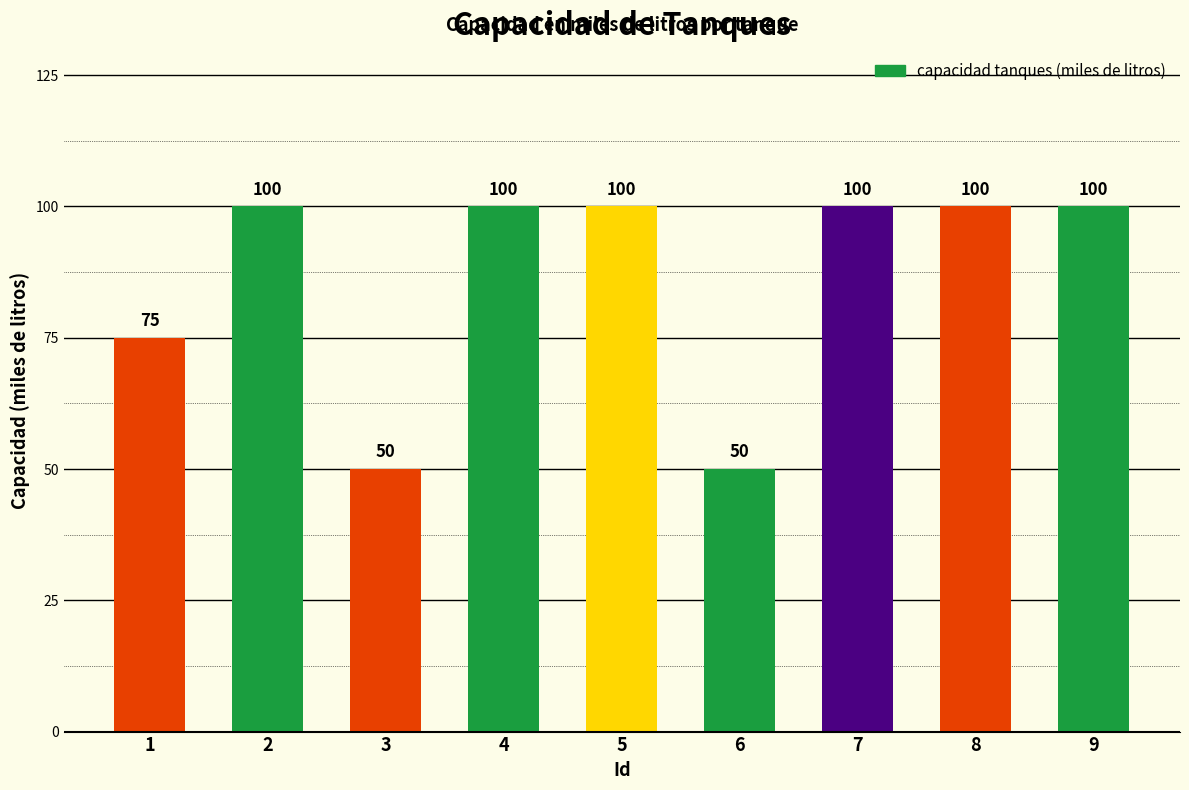

Does the chart contain stacked bars?

No